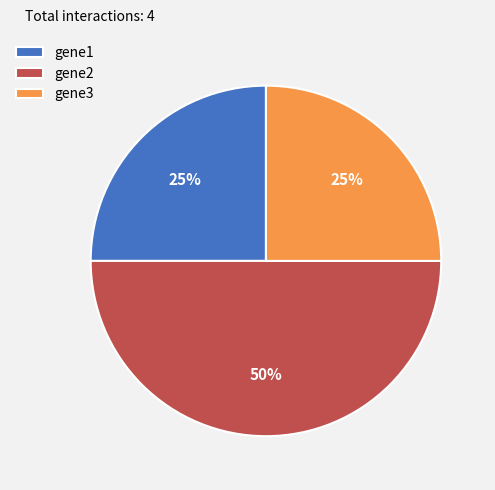

Is it true that gene1 is 30% of the pie?

False